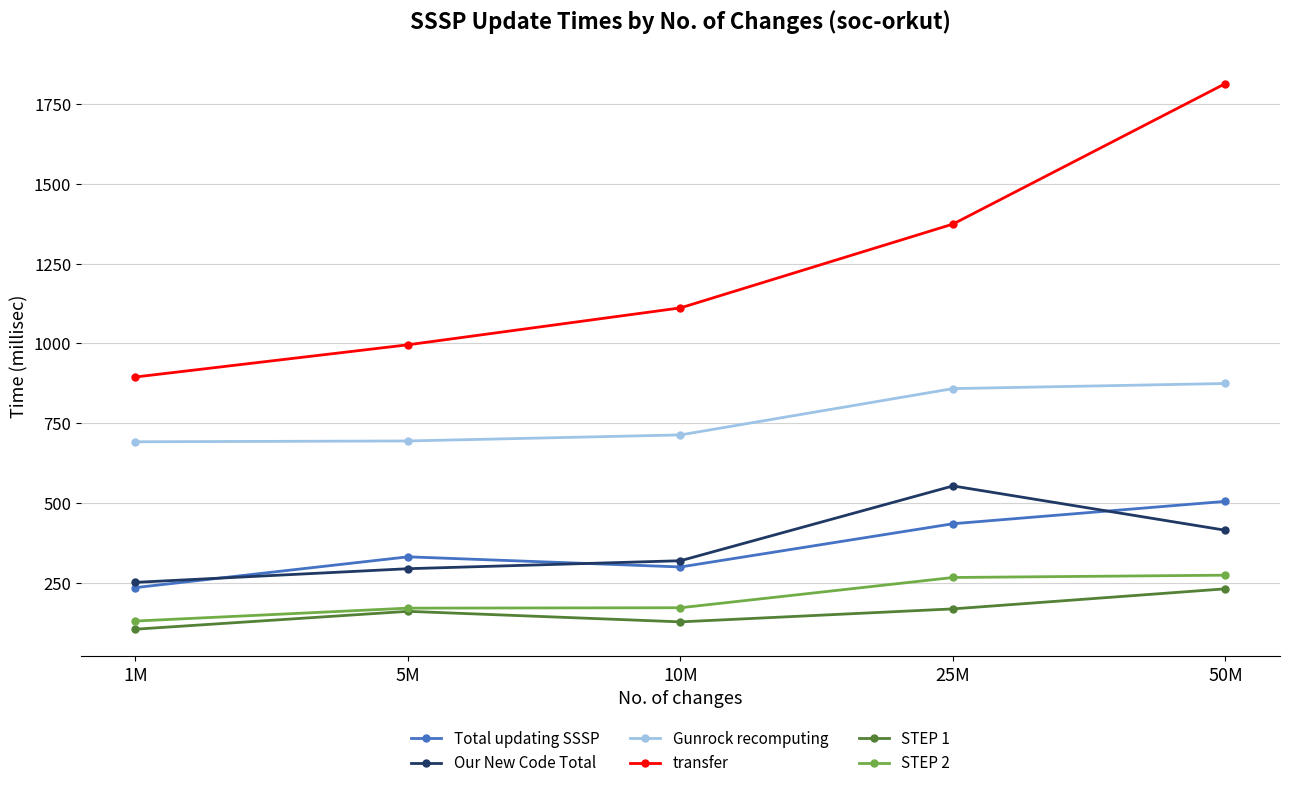

How many categories are shown in the chart?

5